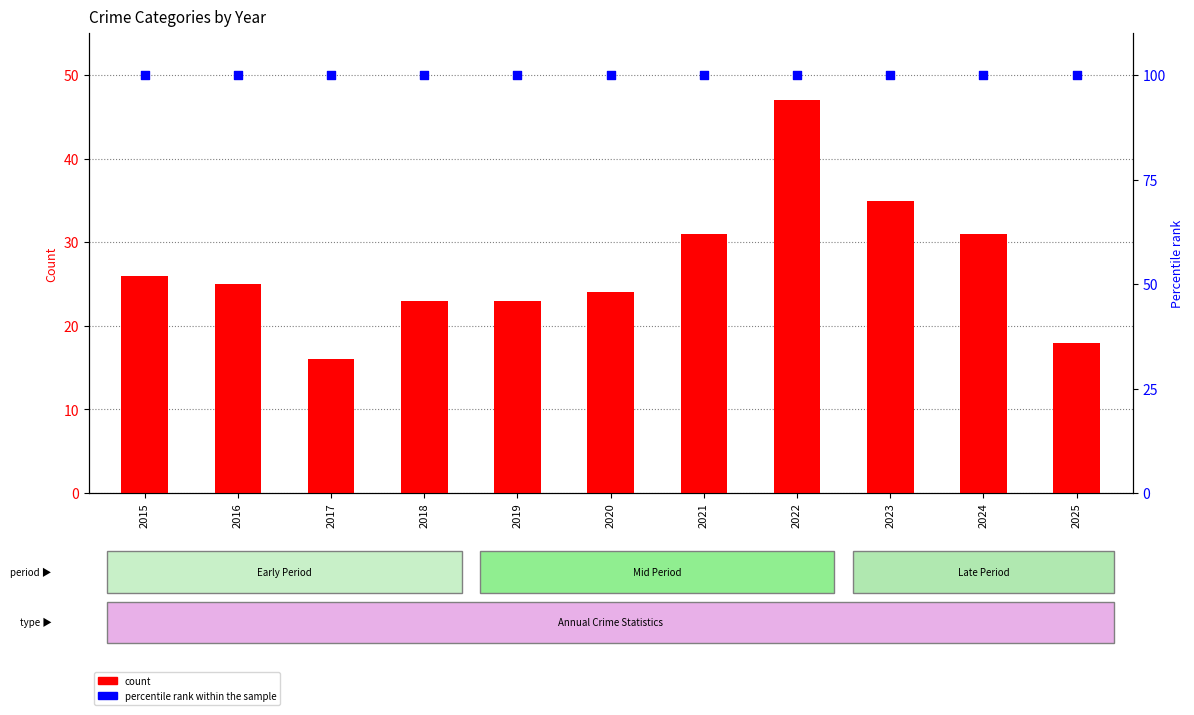

Which series reaches the minimum Y coordinate?

count